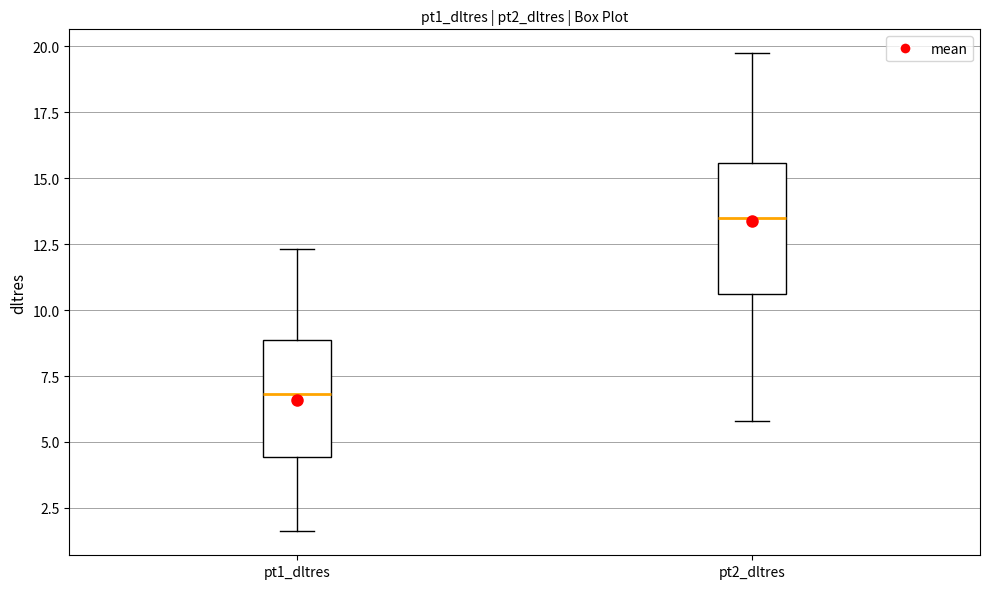

Which box is the tallest, from its lower edge to its upper edge?

pt2_dltres